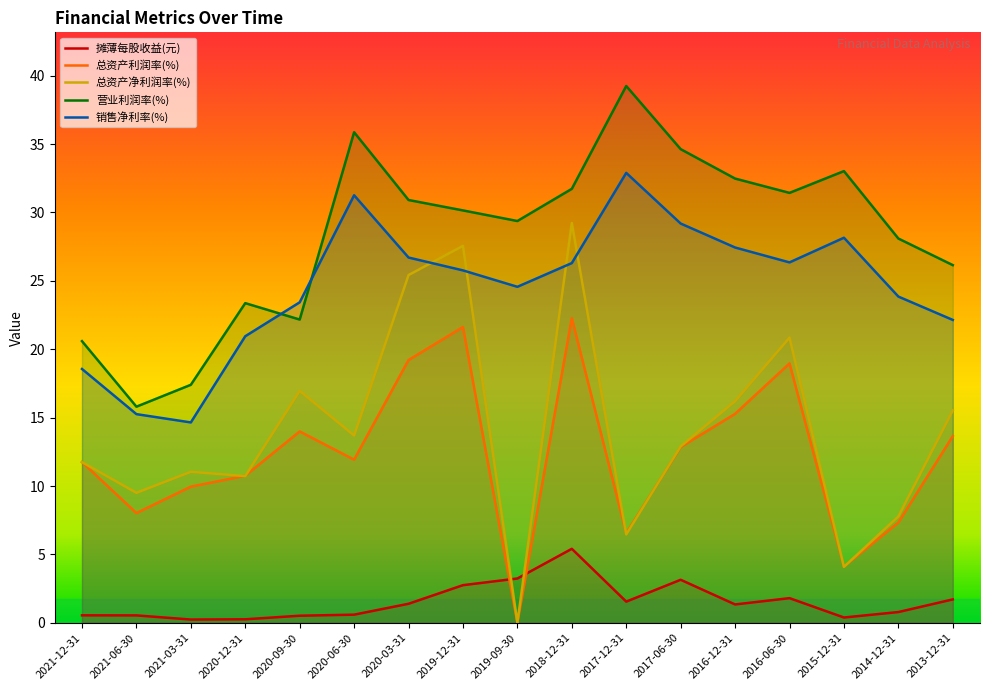

How many lines are shown in the chart?

5